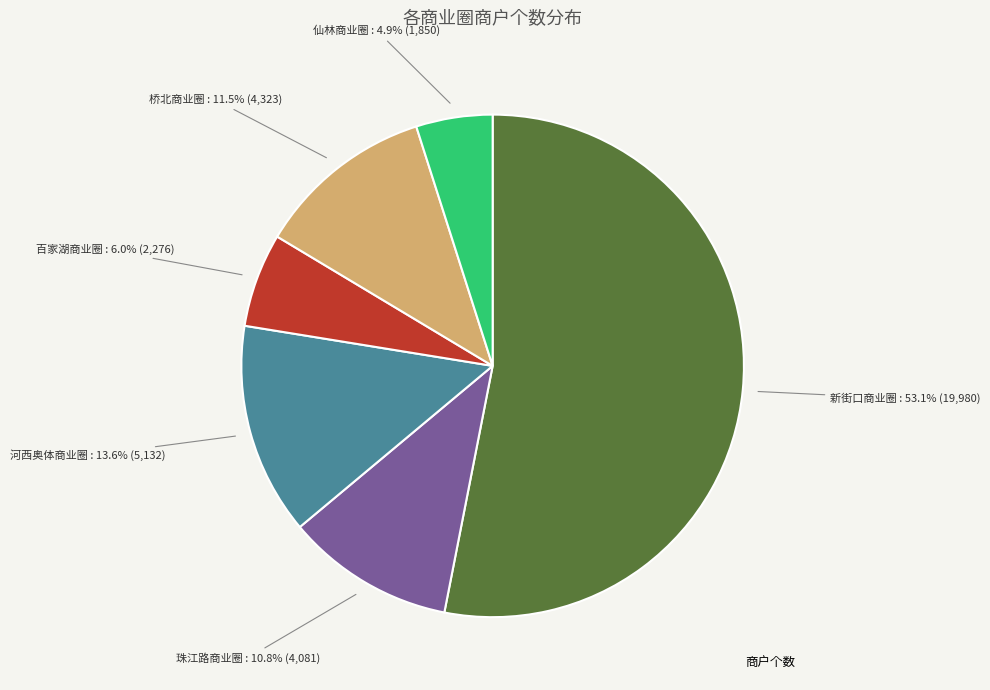

Is there a majority slice in this chart?

Yes